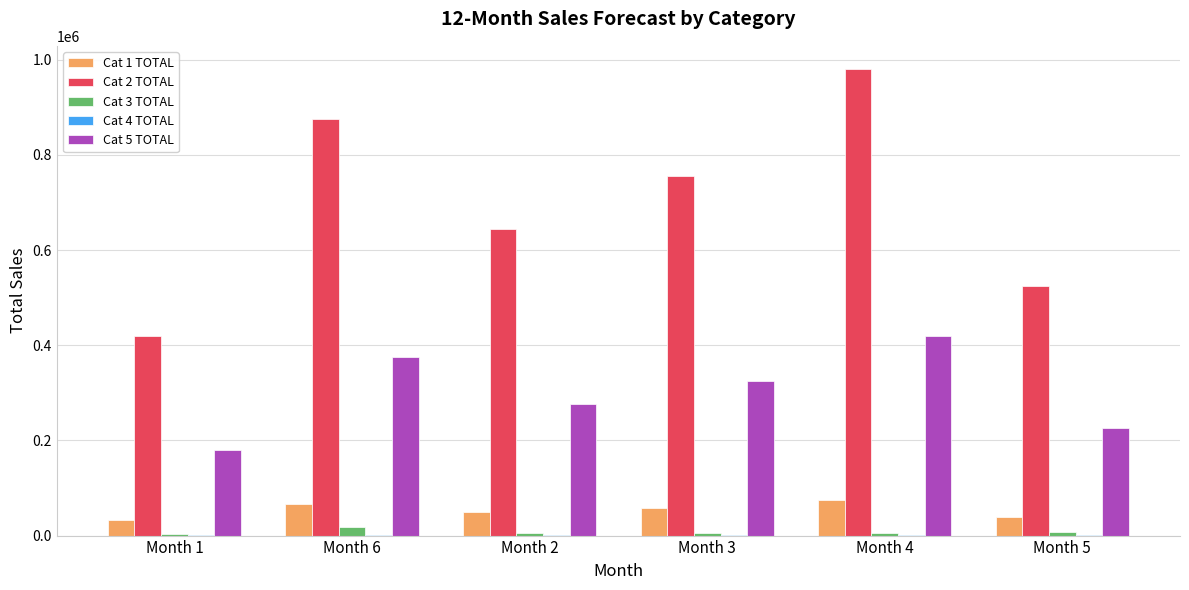

The value of Cat 5 TOTAL at Month 2 is 276000. True or false?

True